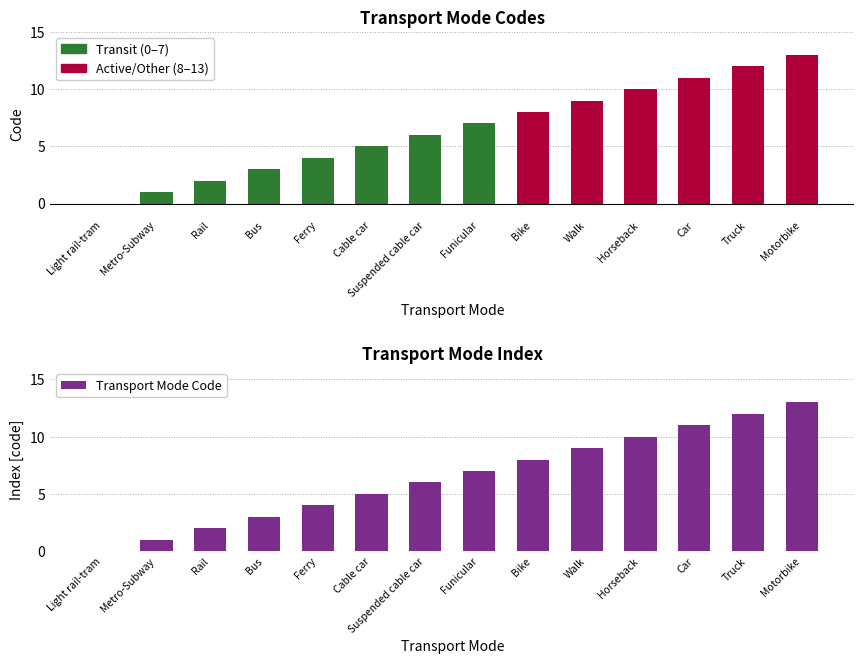

What is the change in value from Bike to Truck?

+4